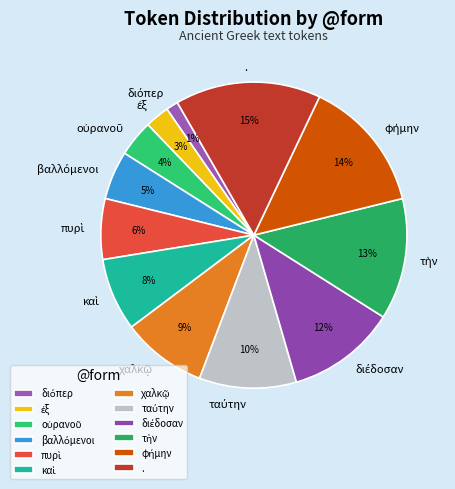

Is it true that . is 7% of the pie?

False